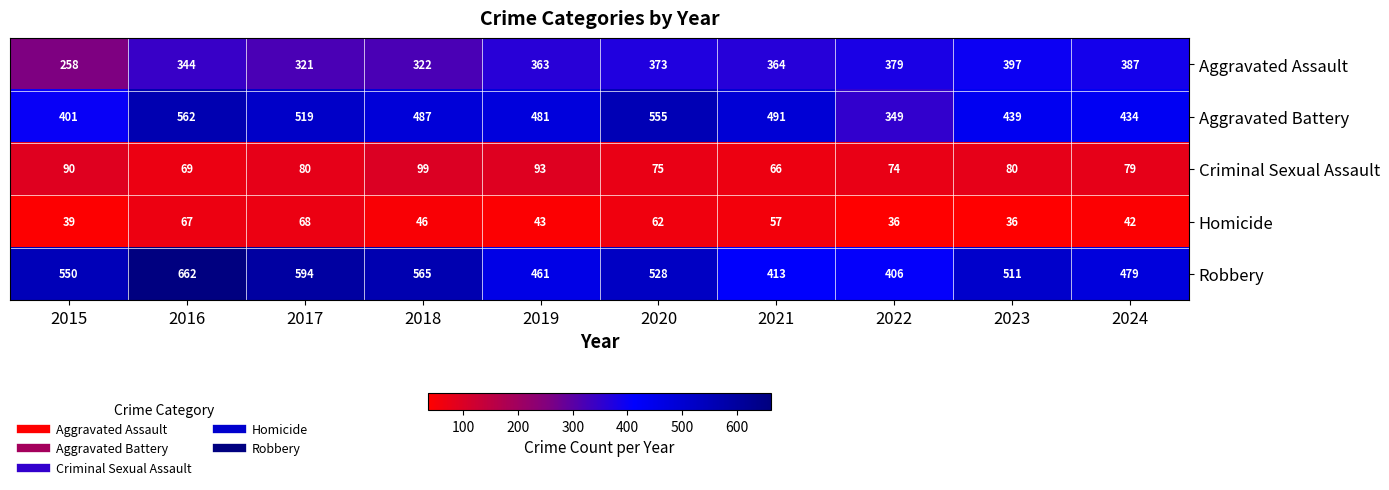

What is the difference between the maximum and second lowest values in the Robbery series?

249